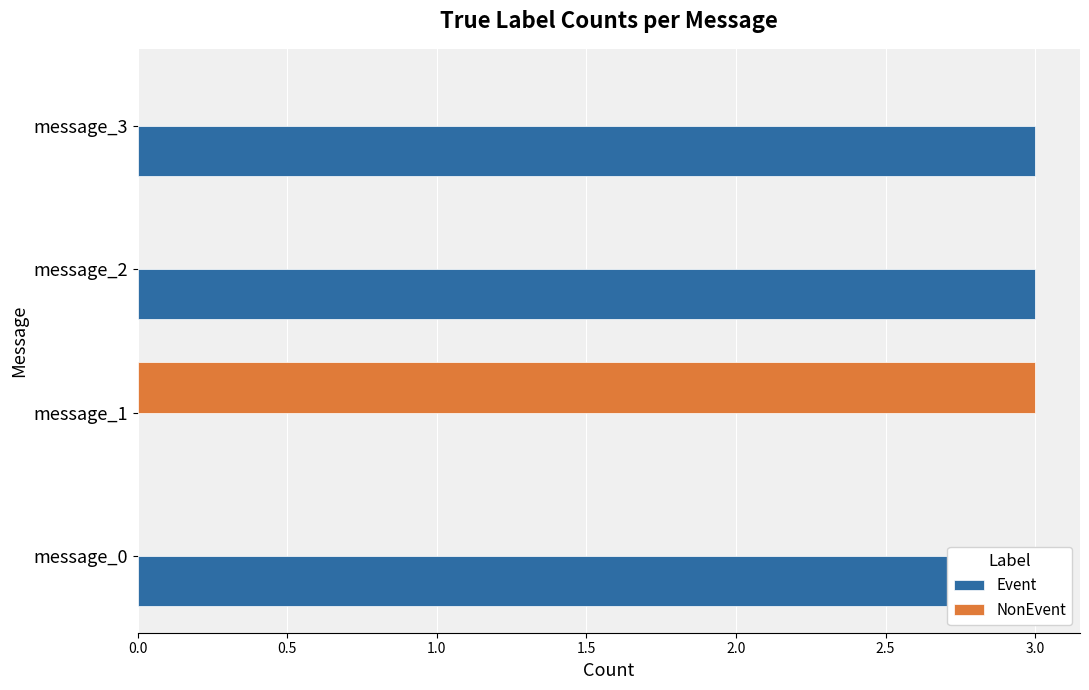

Is it true that NonEvent equals 0 at message_2?

True